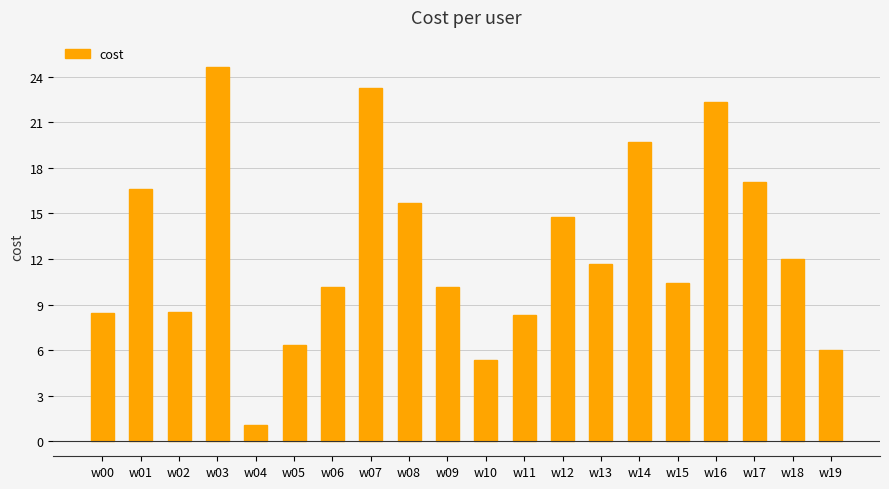

The value at w15 is 18.7. True or false?

False